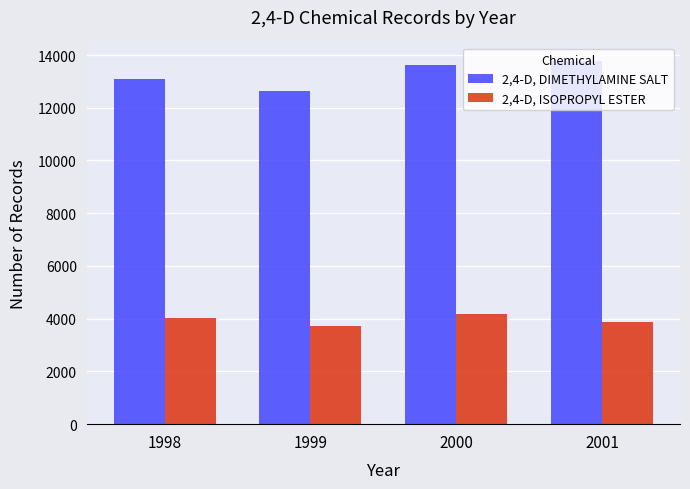

Which series has the largest total across all categories?

2,4-D, DIMETHYLAMINE SALT